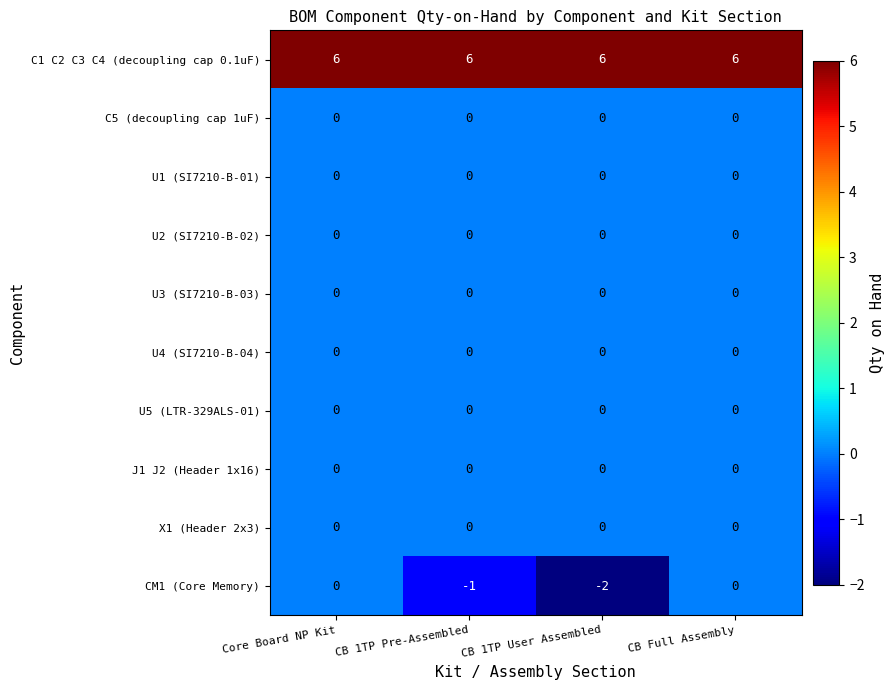

What is the difference between the highest and lowest values at CB Full Assembly?

6